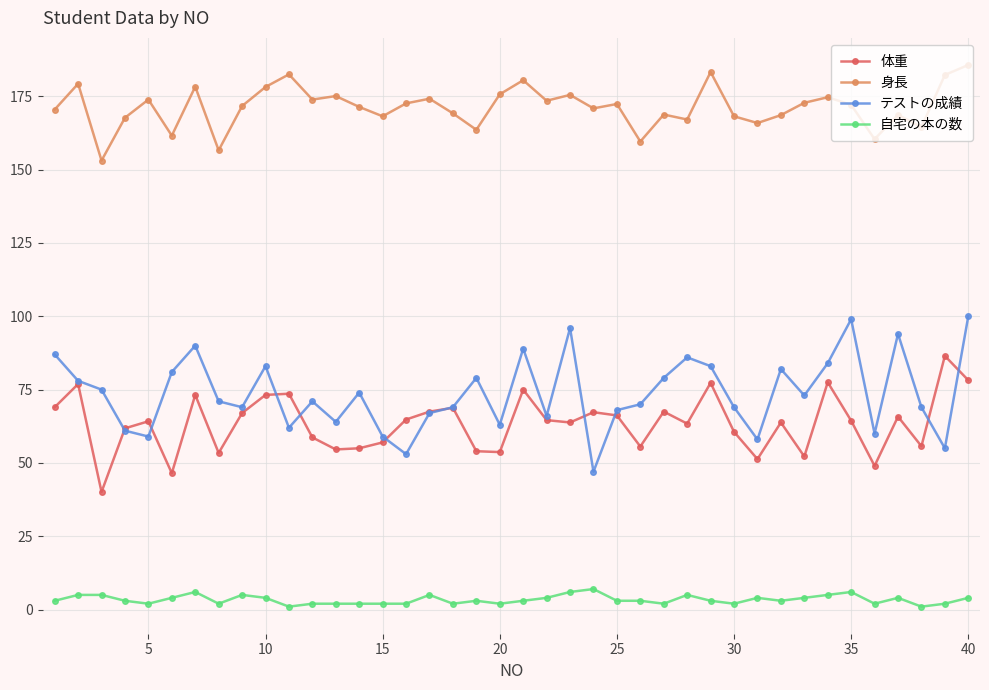

What is the maximum value for テストの成績?

100.0